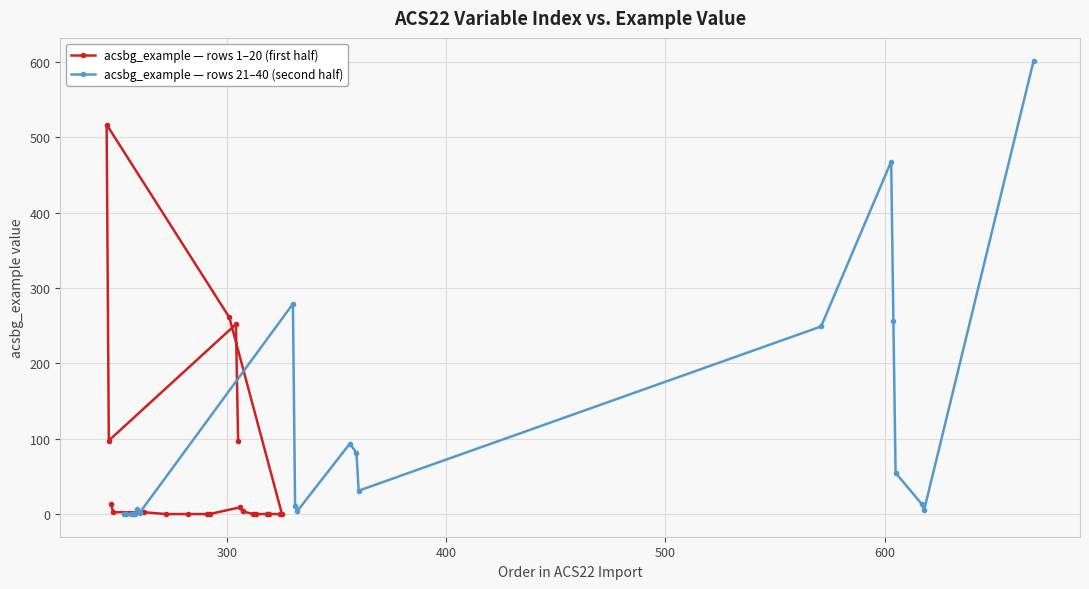

How many interior local valleys does the acsbg_example — rows 1–20 (first half) series have?

1